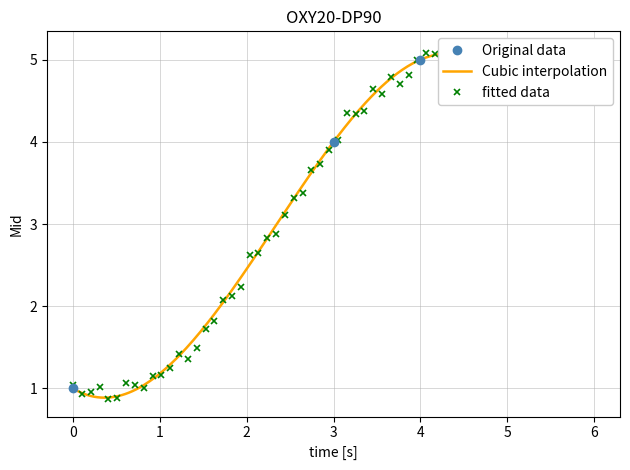

Is it true that the value at 0 is 1?

False